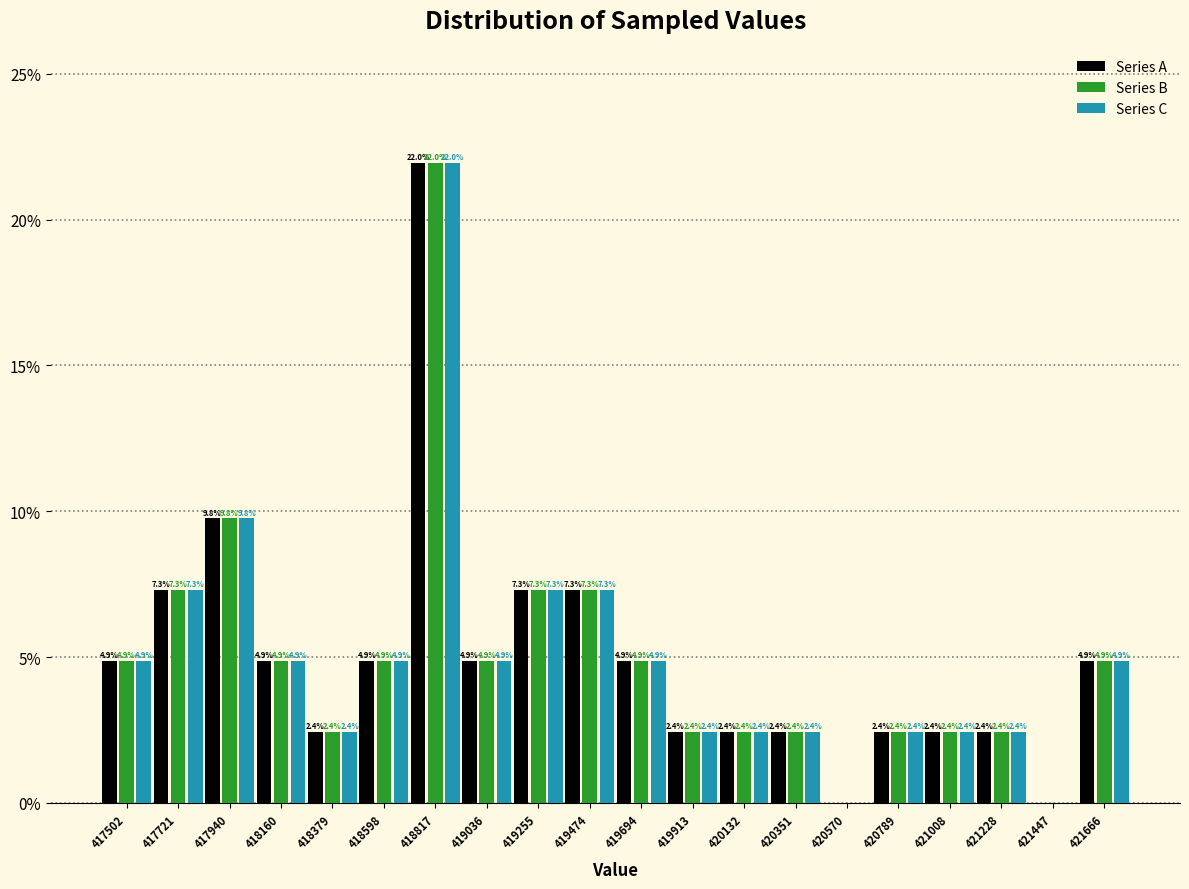

In the Series C series, which range on the x-axis has the tallest bar?

418700 to 418950